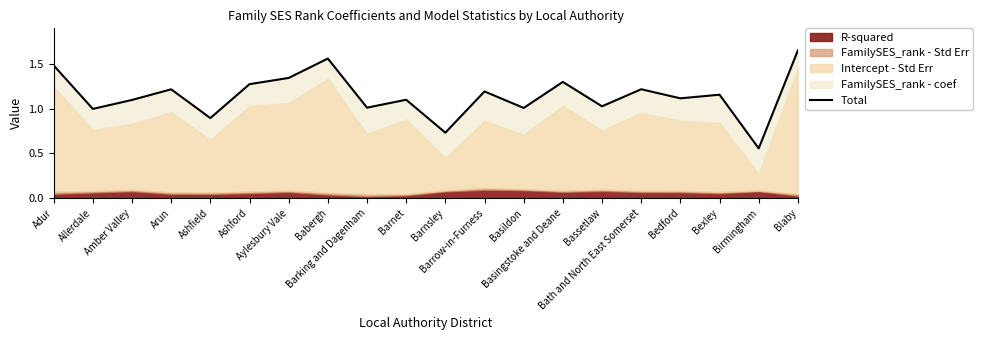

The value at Adur is 2.7. True or false?

False